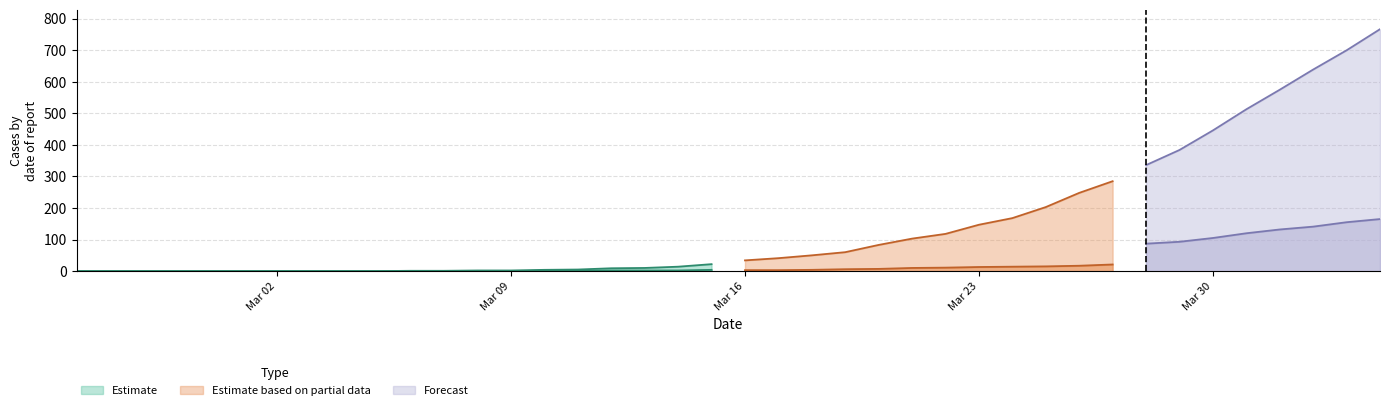

Which category has the lowest value across all series?

2020-02-25